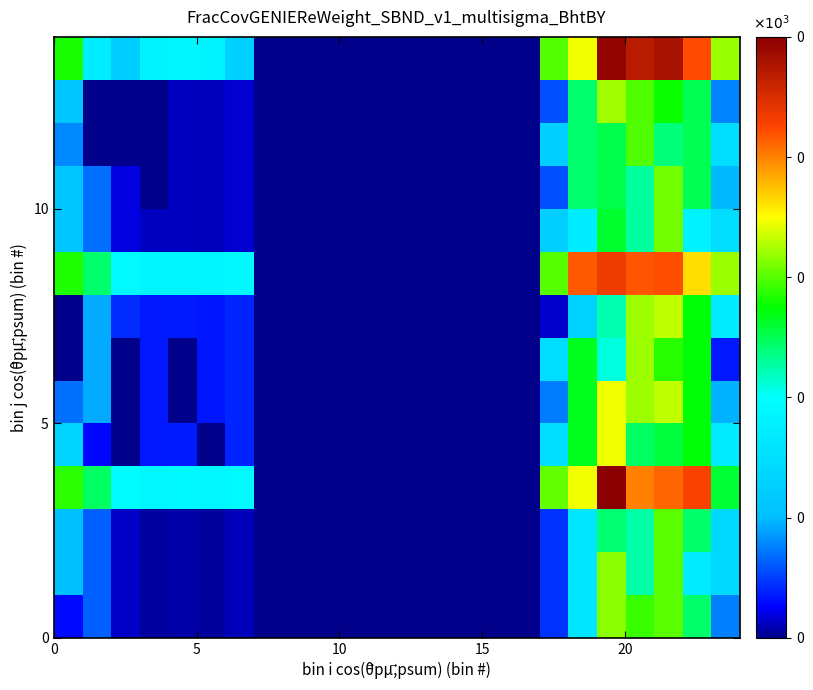

At how many categories does at least one series exceed 55?

14